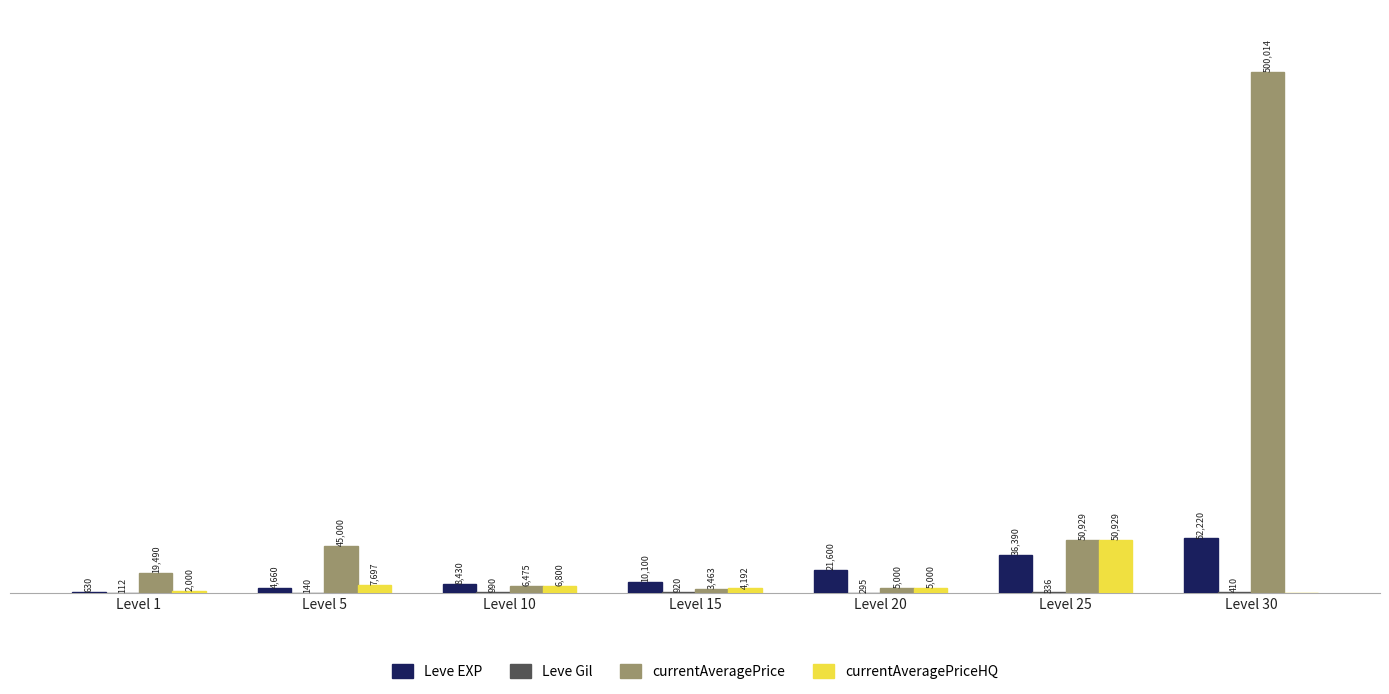

Which series has the largest total across all categories?

currentAveragePrice